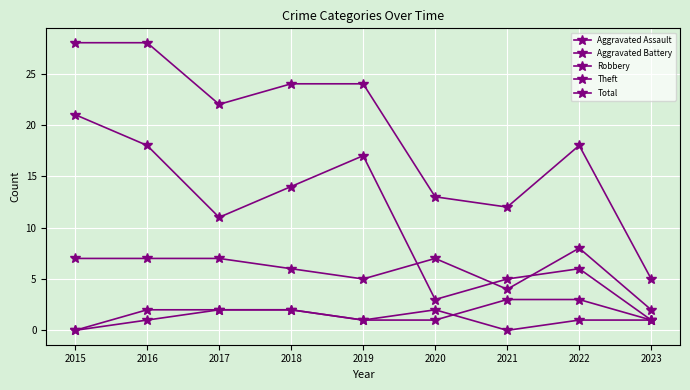

At how many categories does at least one series exceed 18?

5